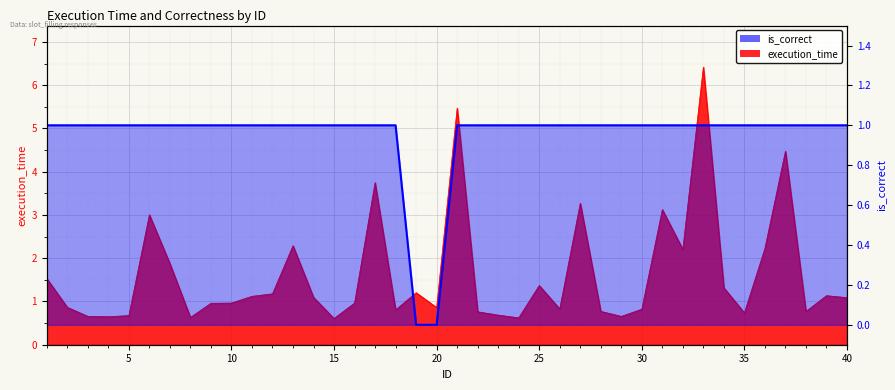

How many lines are shown in the chart?

2